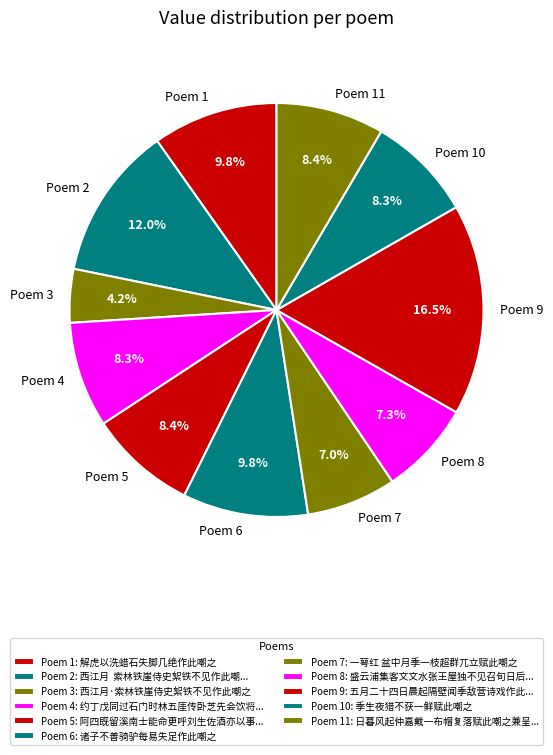

Approximately how many times larger is the value at Poem 9 compared to Poem 2?

1.4